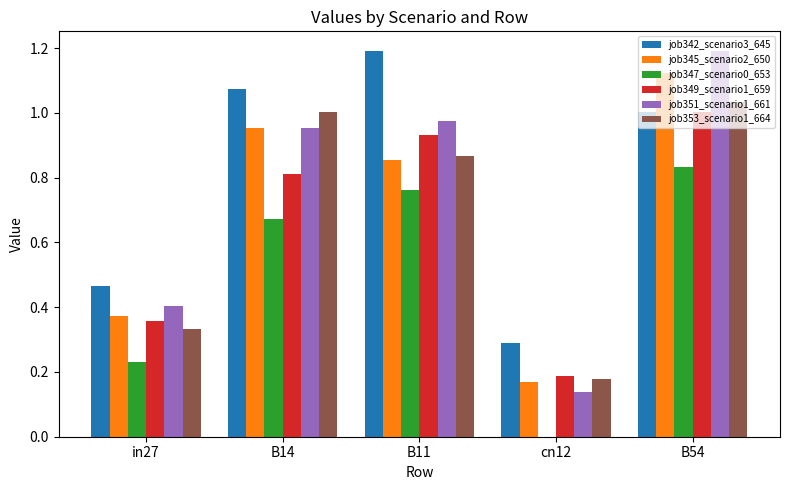

Which series changed the most between cn12 and B54?

job351_scenario1_661